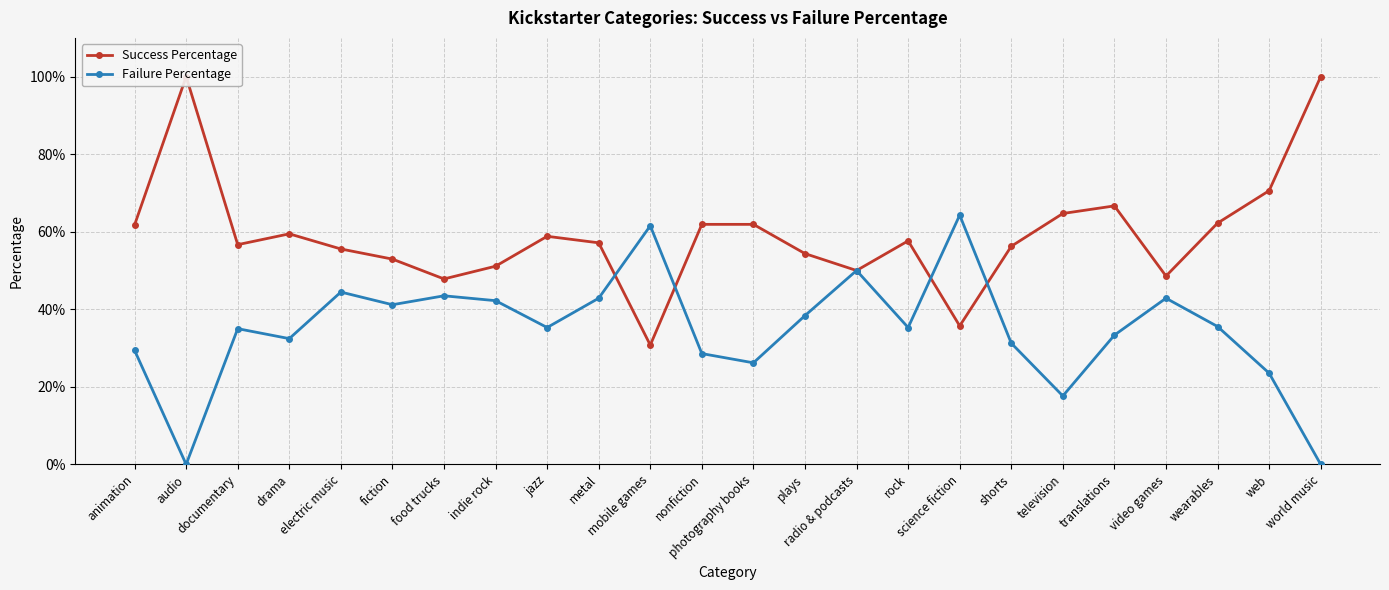

Reading left to right, extract all data points from this chart.

Success Percentage: animation=0.6	audio=1.0	documentary=0.6	drama=0.6	electric music=0.6	fiction=0.5	food trucks=0.5	indie rock=0.5	jazz=0.6	metal=0.6	mobile games=0.3	nonfiction=0.6	photography books=0.6	plays=0.5	radio & podcasts=0.5	rock=0.6	science fiction=0.4	shorts=0.6	television=0.6	translations=0.7	video games=0.5	wearables=0.6	web=0.7	world music=1.0
Failure Percentage: animation=0.3	audio=0.0	documentary=0.3	drama=0.3	electric music=0.4	fiction=0.4	food trucks=0.4	indie rock=0.4	jazz=0.4	metal=0.4	mobile games=0.6	nonfiction=0.3	photography books=0.3	plays=0.4	radio & podcasts=0.5	rock=0.4	science fiction=0.6	shorts=0.3	television=0.2	translations=0.3	video games=0.4	wearables=0.4	web=0.2	world music=0.0